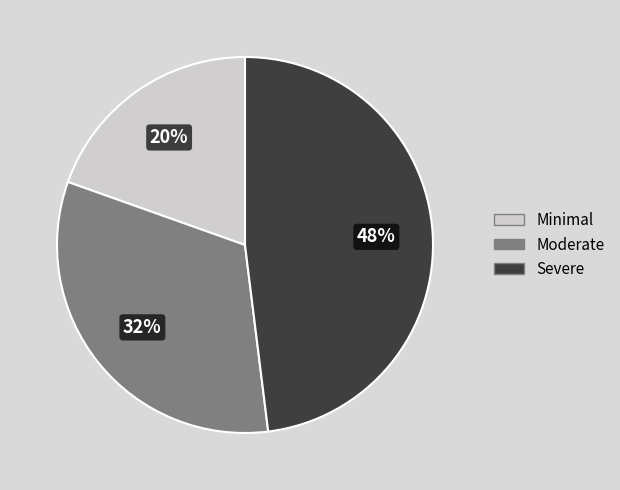

How many slices are in this pie chart?

3